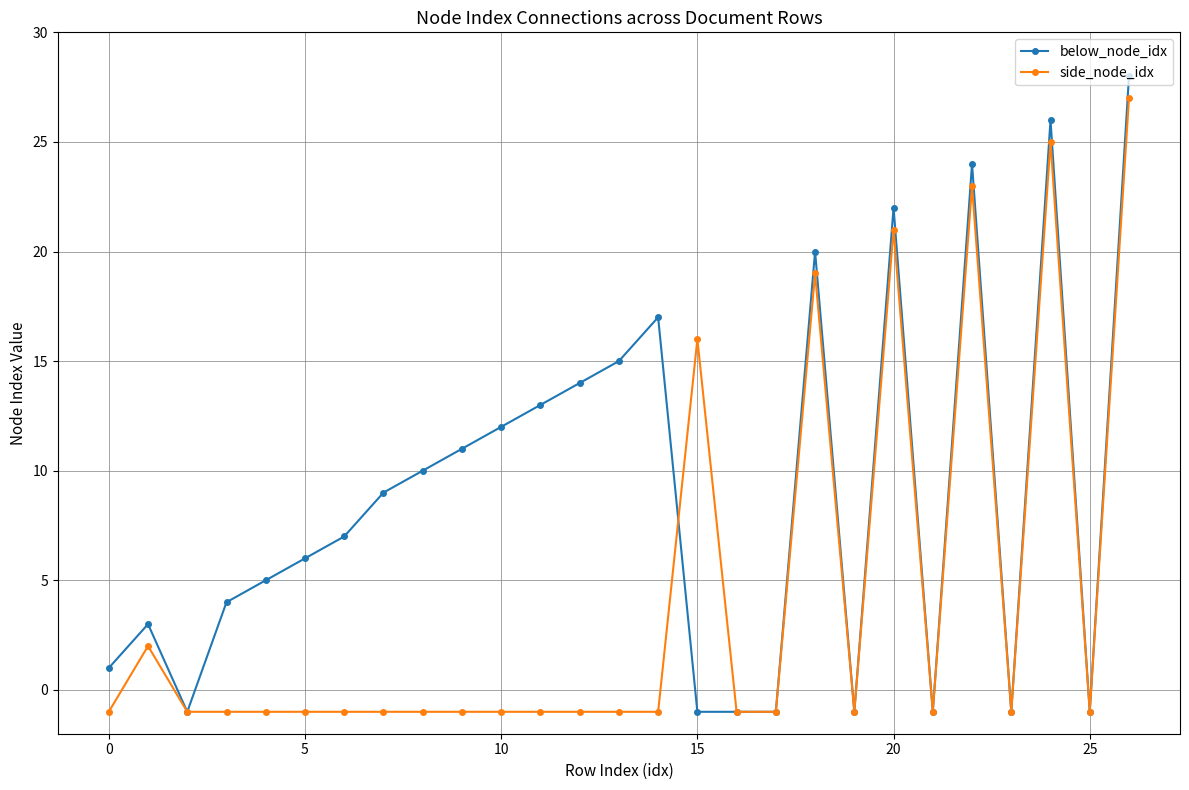

List the series in order of their peak value, lowest first.

side_node_idx, below_node_idx